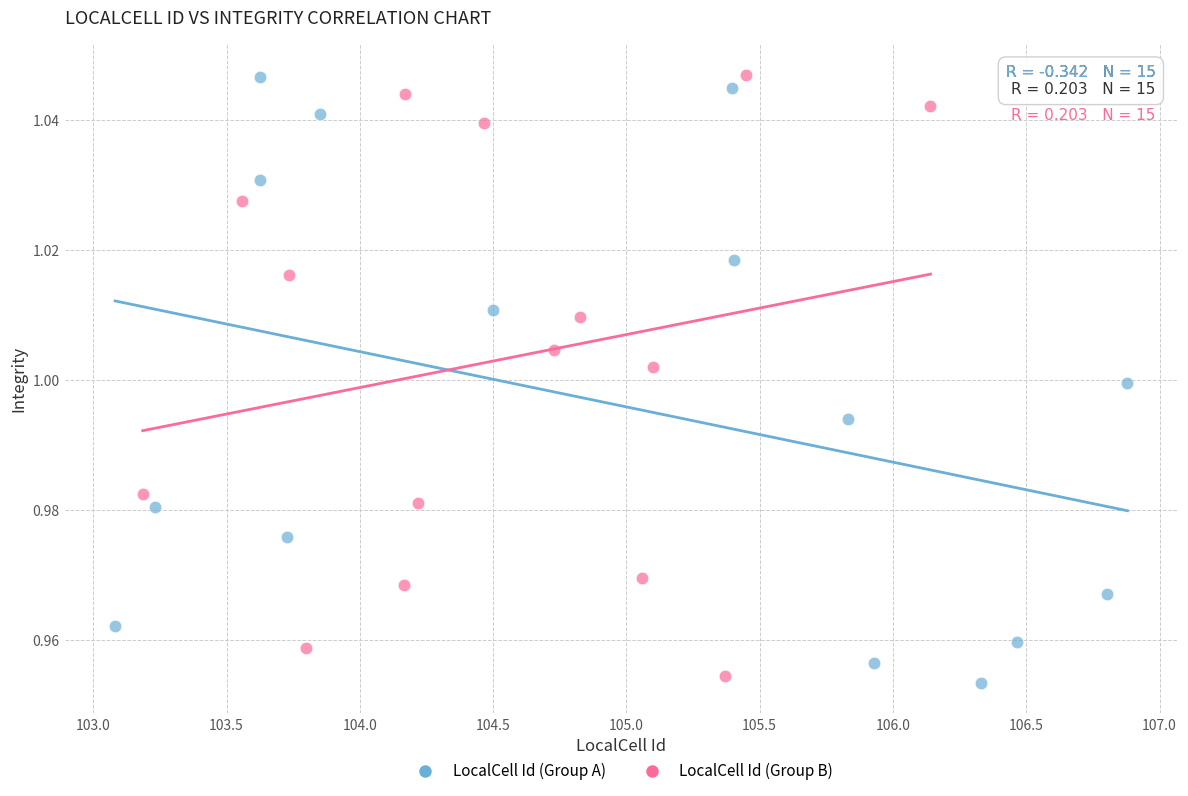

Which series has the widest spread of Y values?

LocalCell Id (Group A)